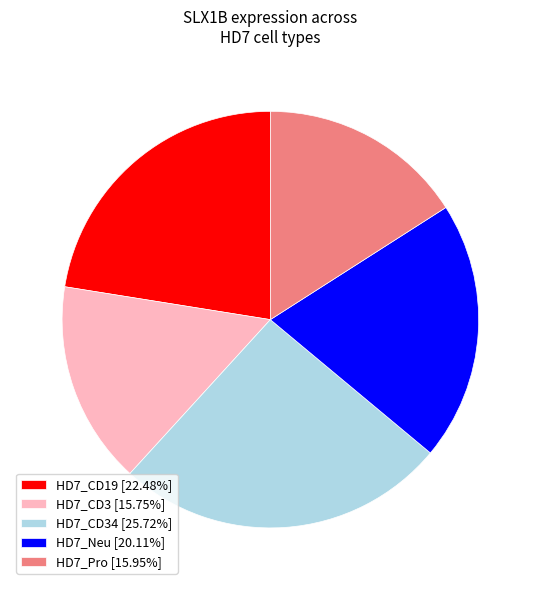

How many segments does this pie chart have?

5